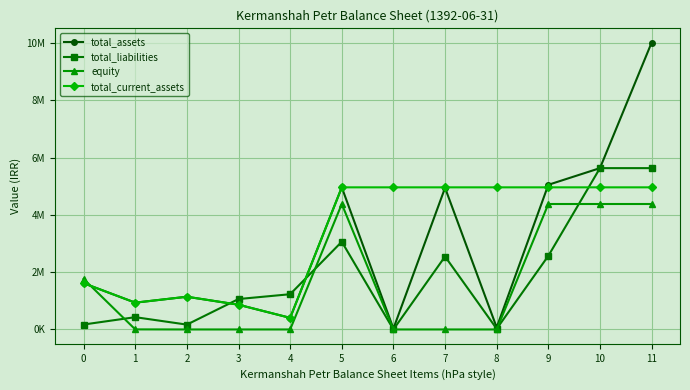

What is the greatest value displayed?

10015160